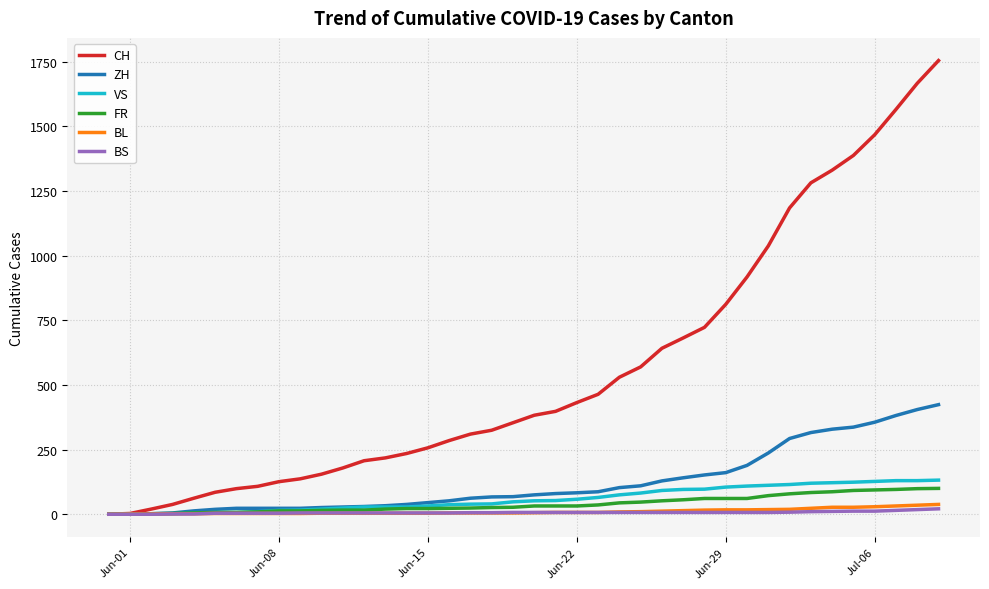

Which series has the widest spread of values?

CH